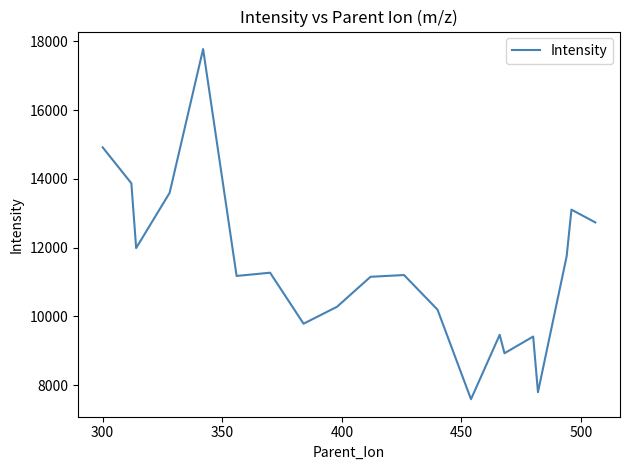

What is the difference between the maximum and minimum values?

10191.8